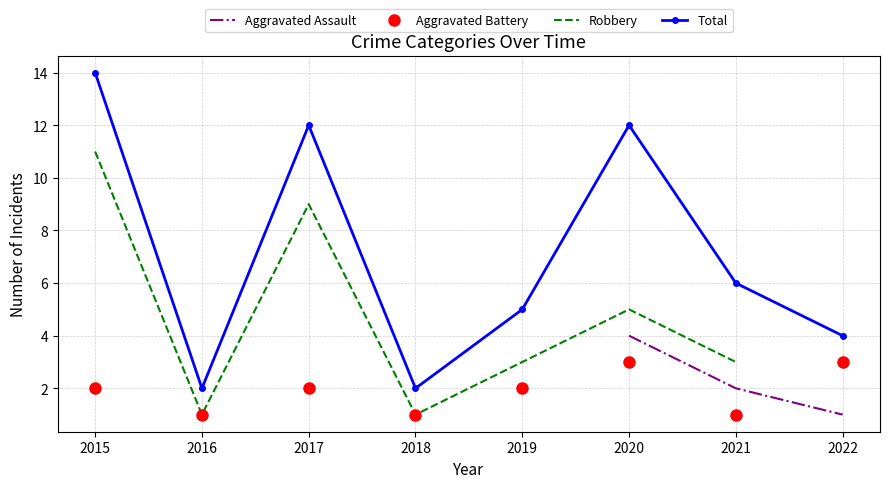

How many interior local peaks does the Total series have?

2